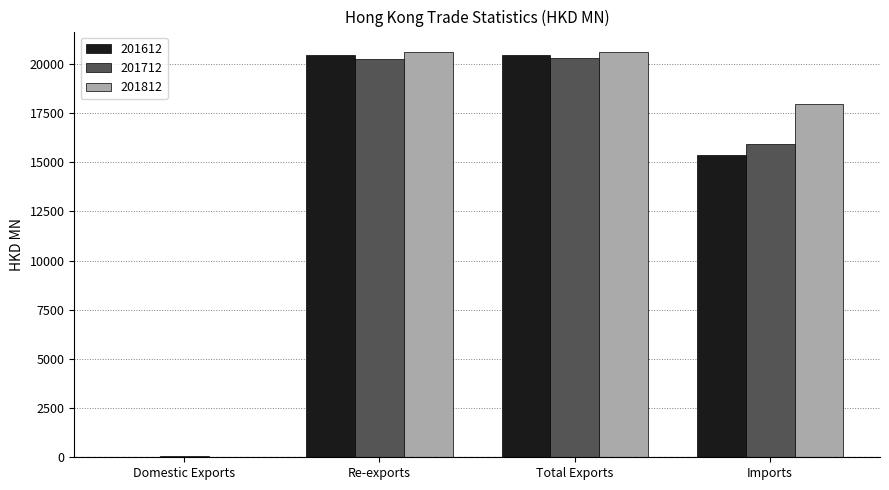

Between Re-exports and Imports, which series saw the biggest shift?

201612